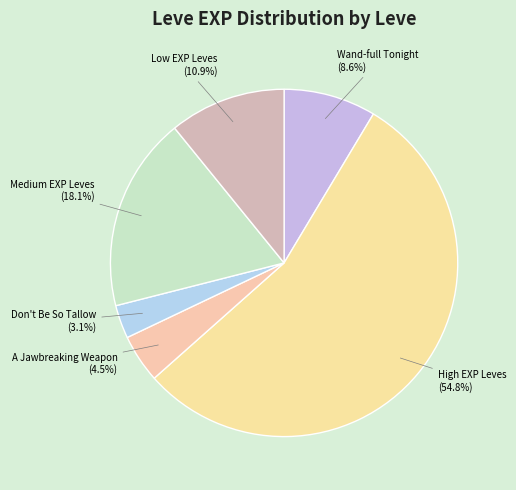

How many slices are in this pie chart?

6